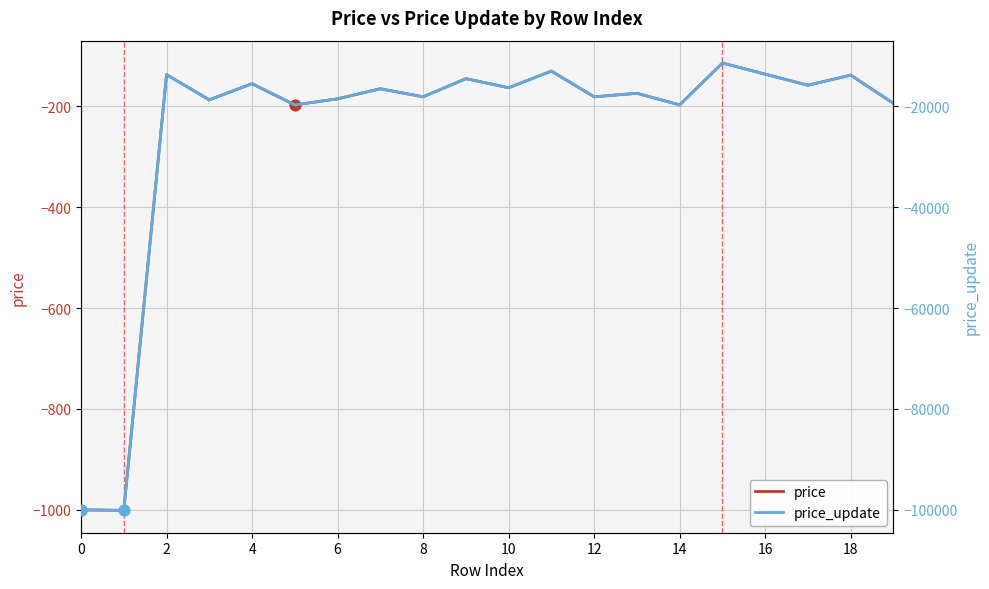

At how many categories does at least one series exceed -34651?

20